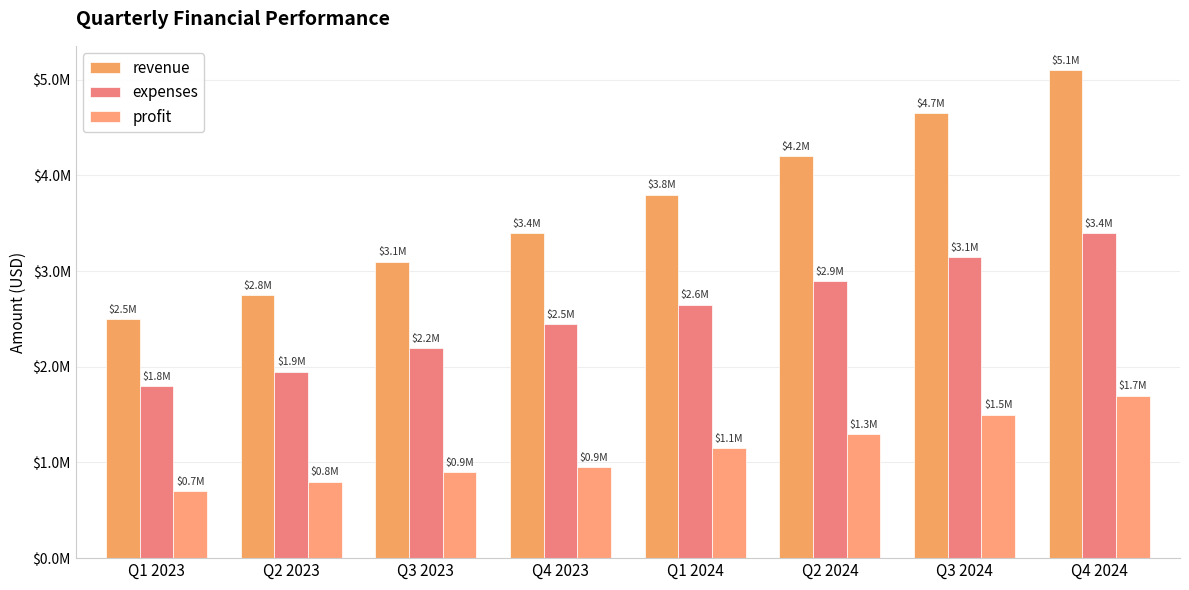

True or false: expenses has a value of 2900000 at Q2 2024.

True